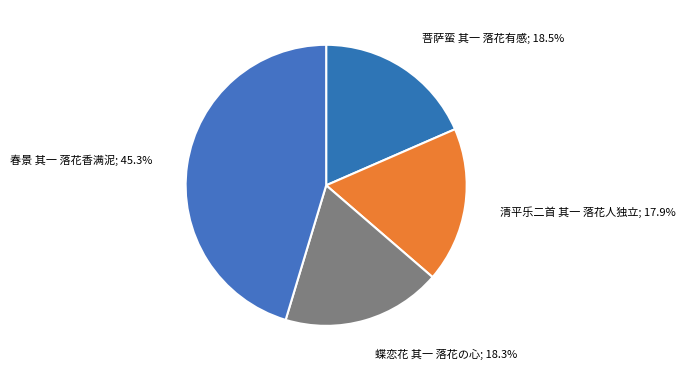

To the nearest percent, what is the combined percentage of 蝶恋花 其一 落花の心 and 春景 其一 落花香满泥?

64%